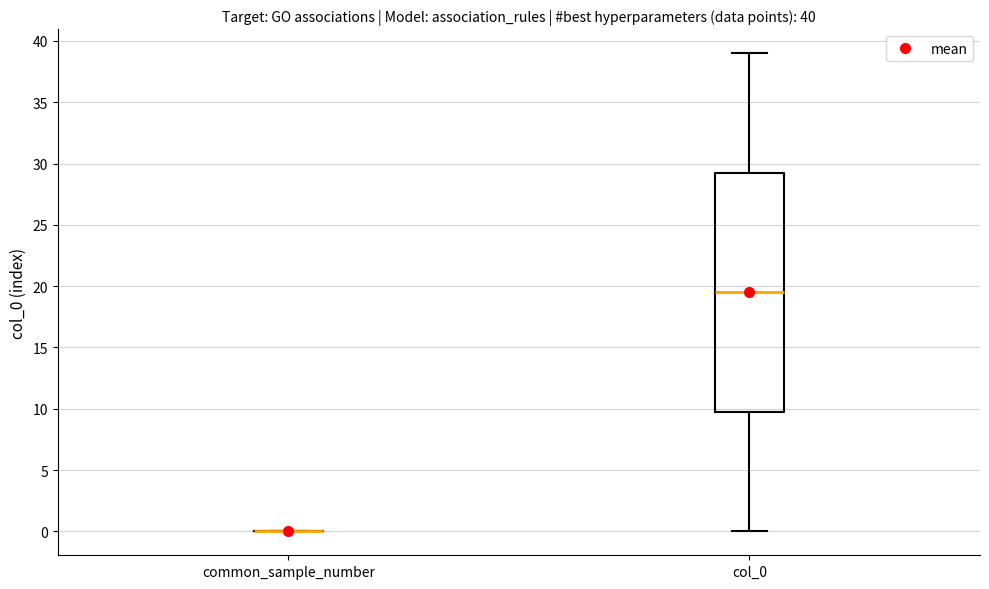

Comparing the boxes themselves (not the whiskers), which one is the tallest?

col_0